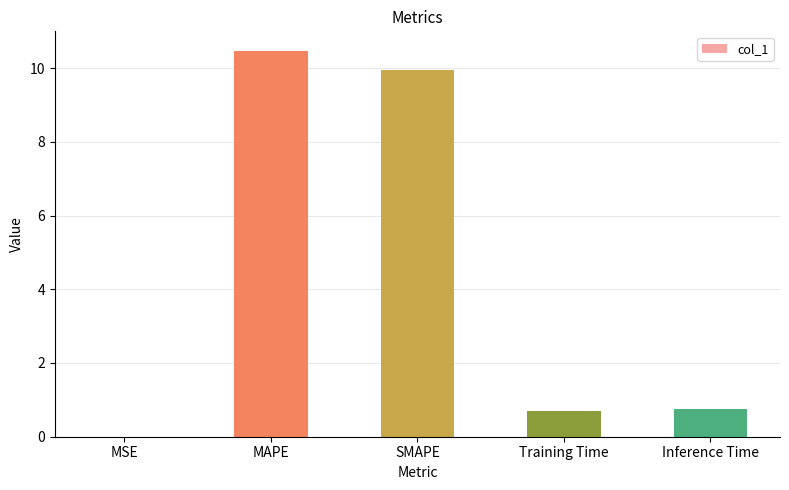

Are the bars horizontal?

No